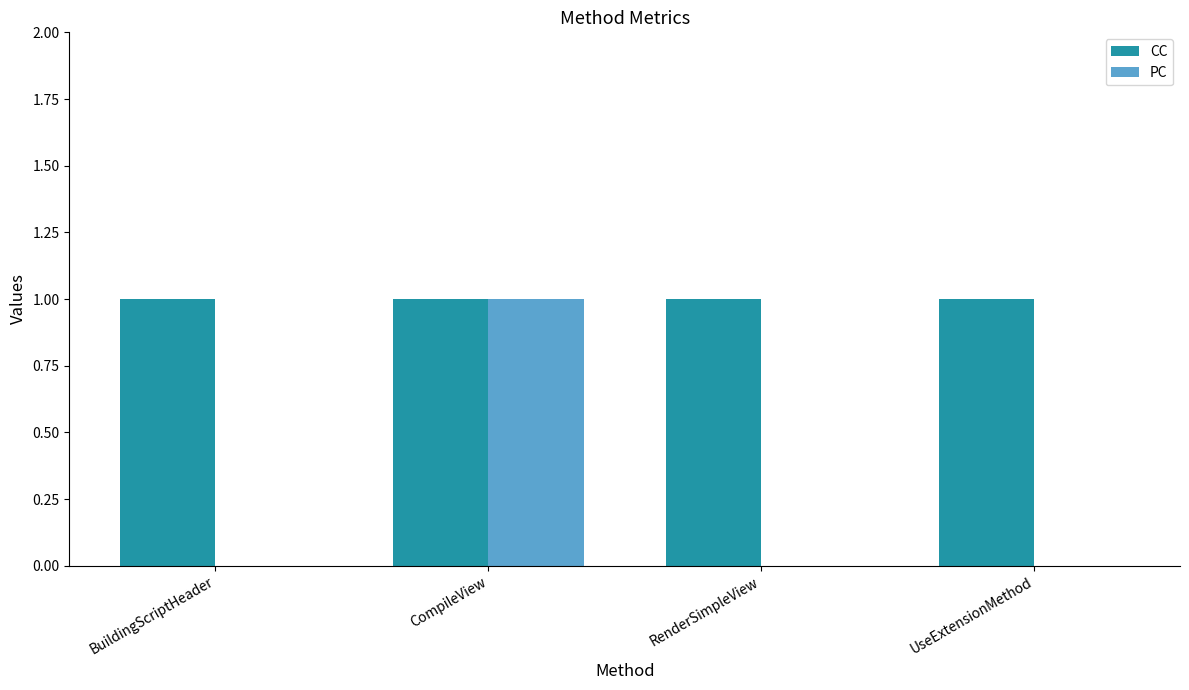

What are all the series names shown in the legend?

CC, PC